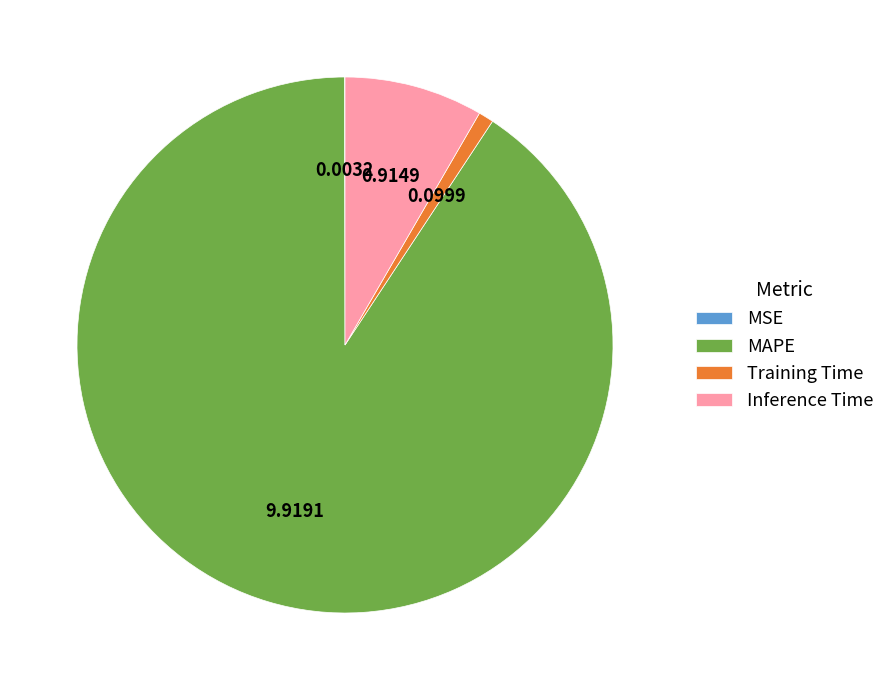

The Inference Time slice represents 8% of the pie. True or false?

True